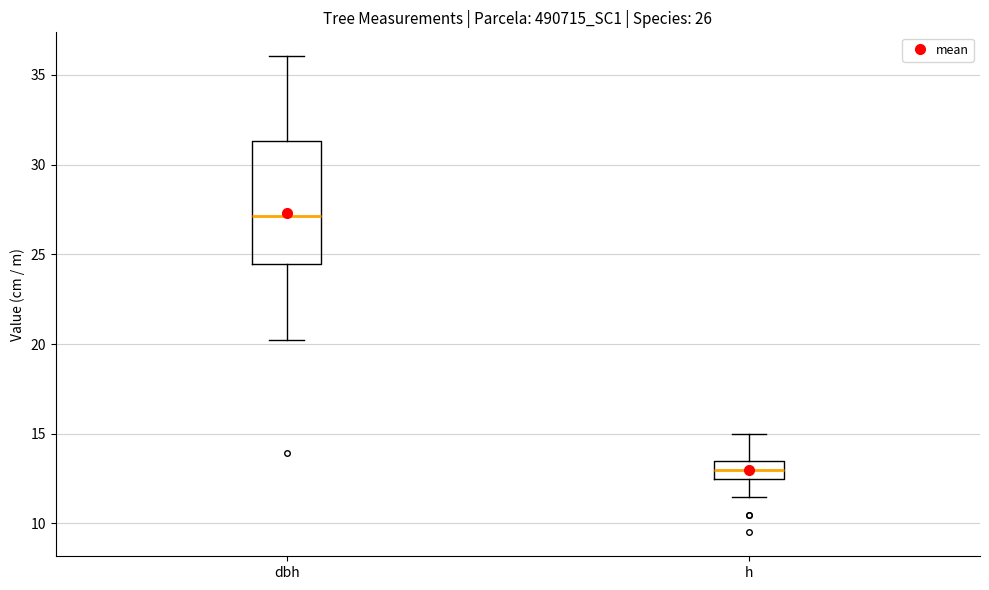

Reading left to right, read every box against the y-axis: the position of its median line, the range the box covers, and the ends of its whiskers. The values are not printed on the chart, so give them approximately, as read against the axis.

dbh: median 27.0, box 24.5 to 31.5, whiskers 20.5 to 36.0
h: median 13.0, box 12.5 to 13.5, whiskers 11.5 to 15.0